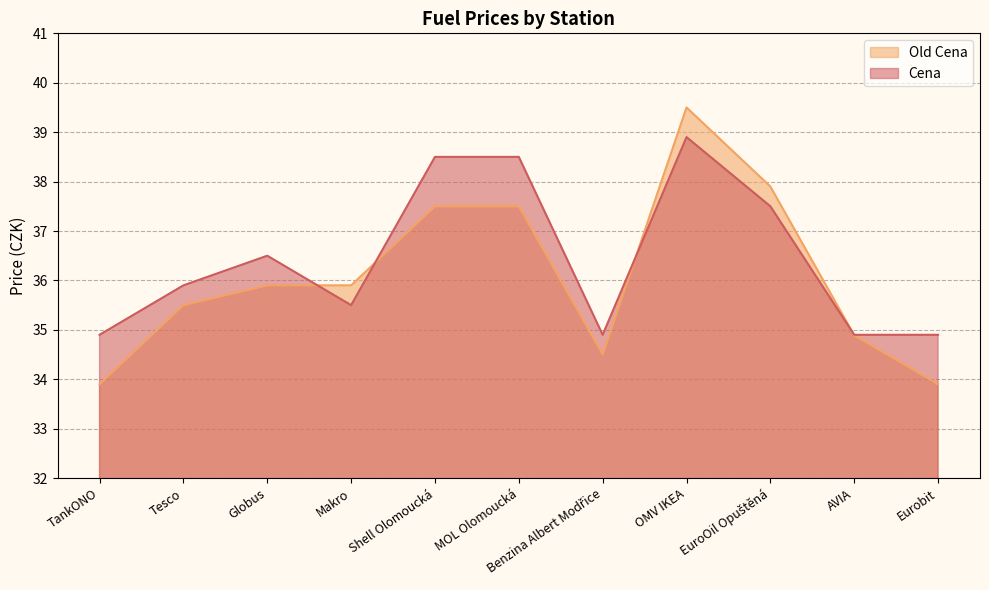

What is the sum of the Cena values at Shell Olomoucká and Benzina Albert Modřice?

73.4